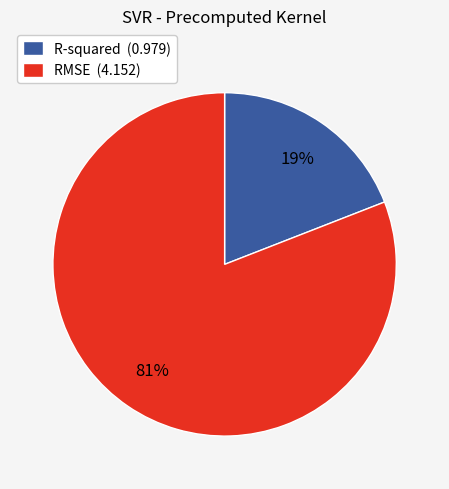

To the nearest percent, what percentage of the pie is R-squared?

19%